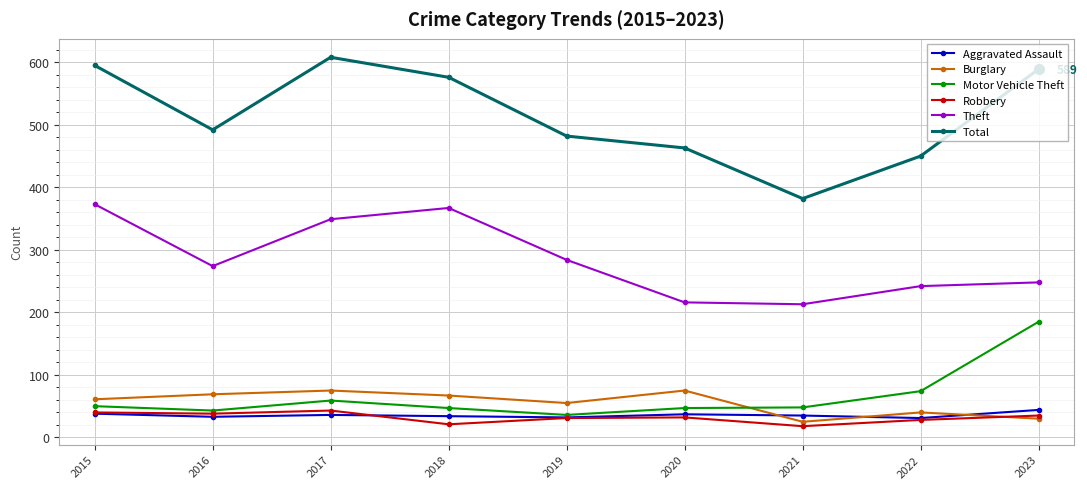

Which series has the largest total across all categories?

Total